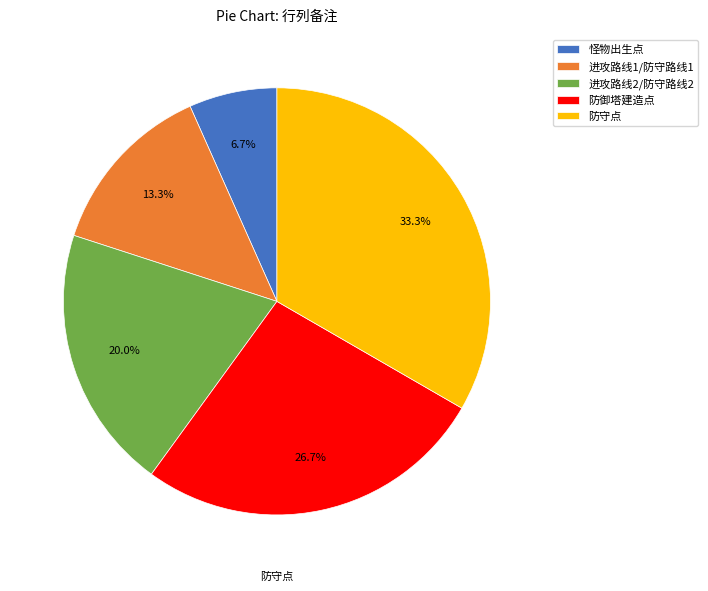

How many segments does this pie chart have?

5